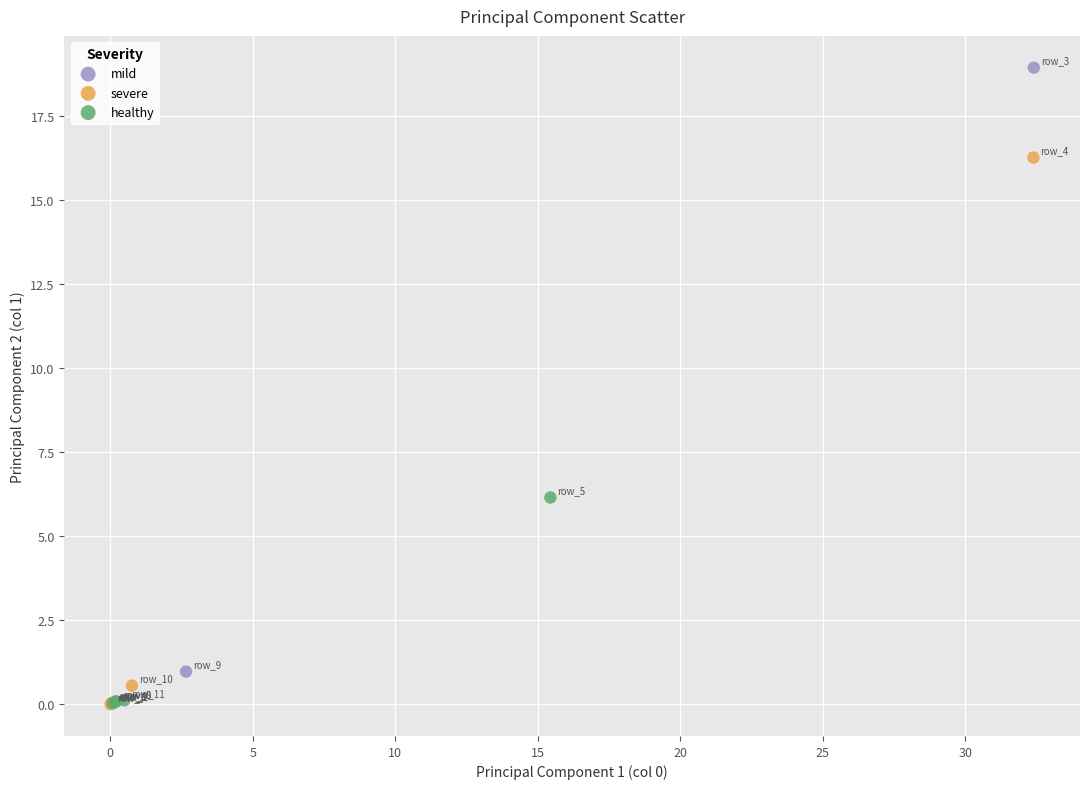

What are all the series names shown in the legend?

mild, severe, healthy